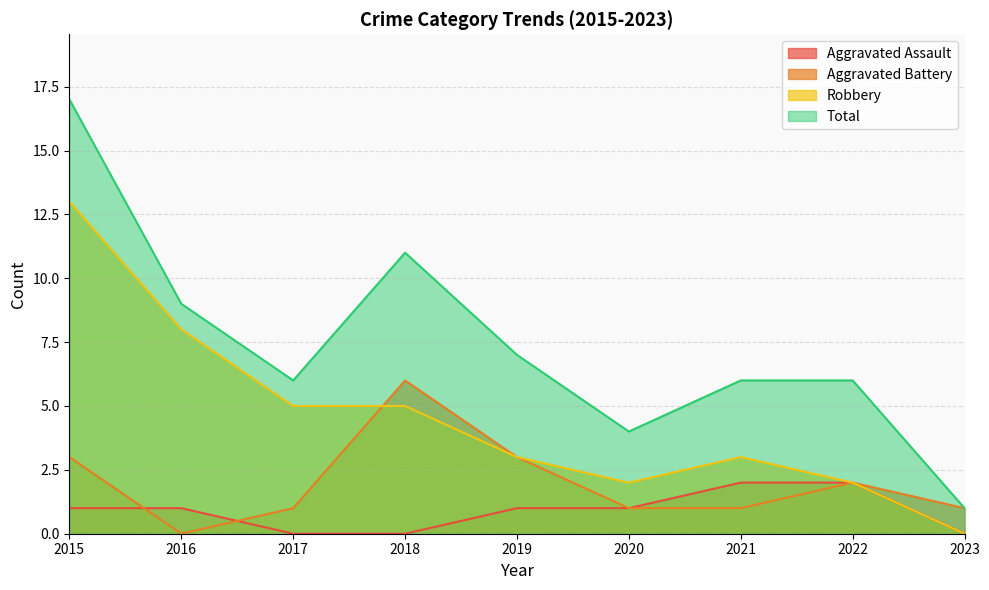

What is the value of the Robbery point at the 7th from the left?

3